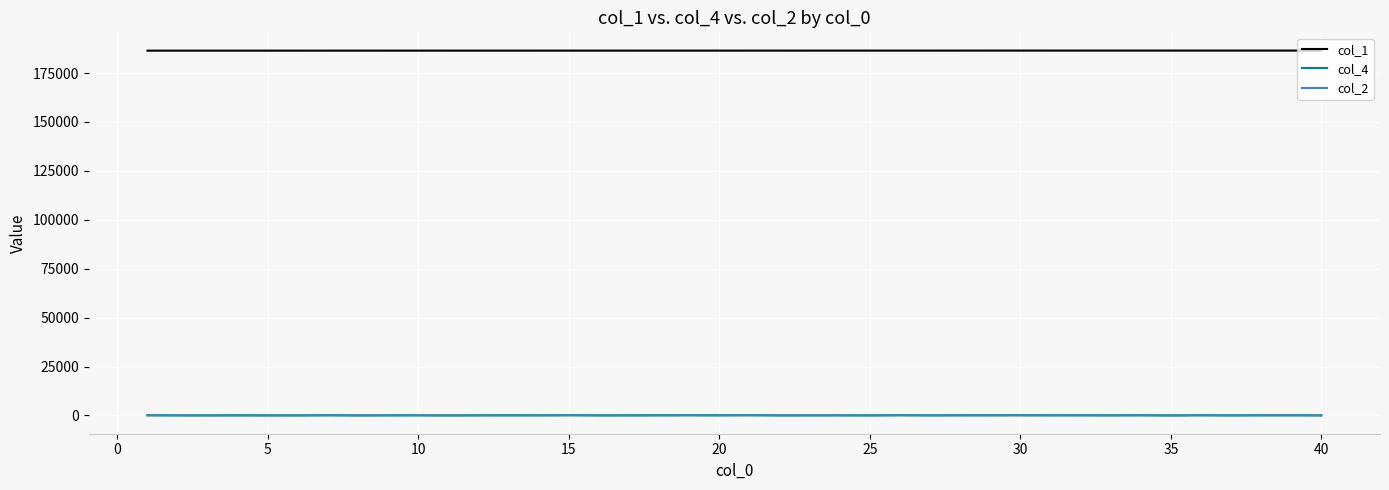

True or false: col_1 and col_4 cross at least once.

False